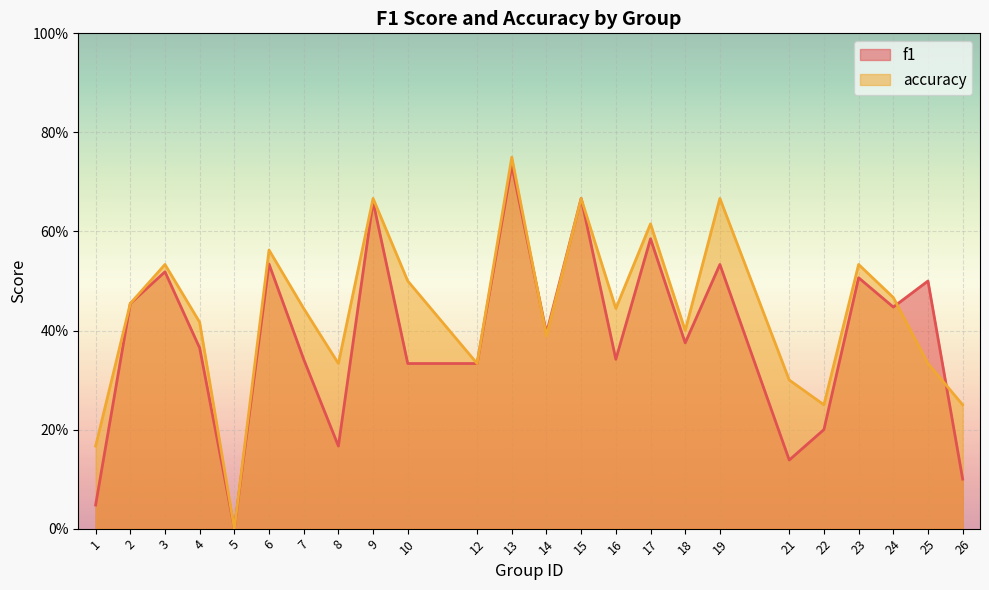

Read the accuracy value at 24.

0.5